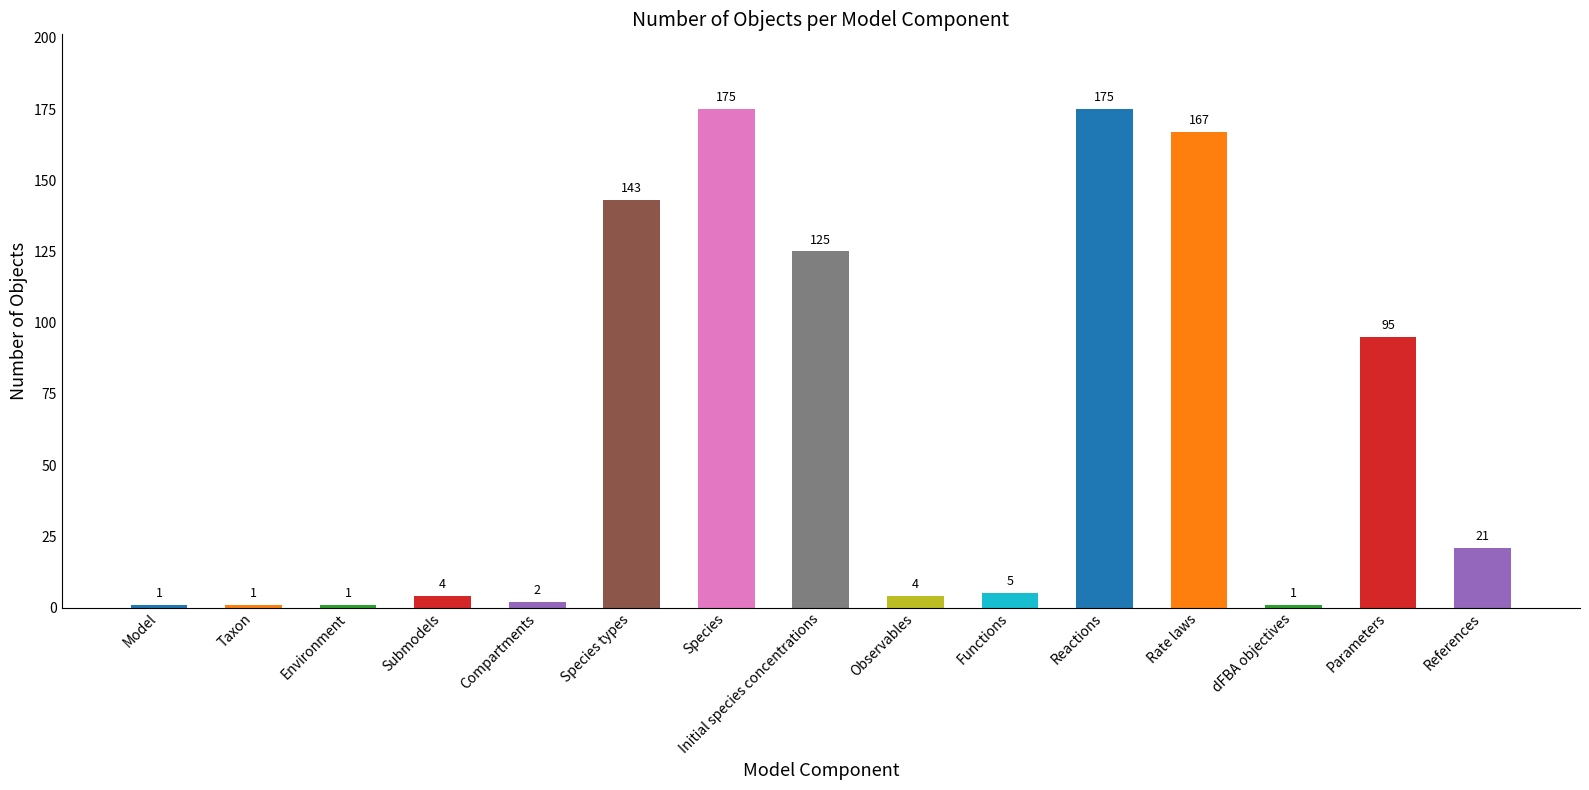

The chart shows a value of 53 at Parameters. True or false?

False